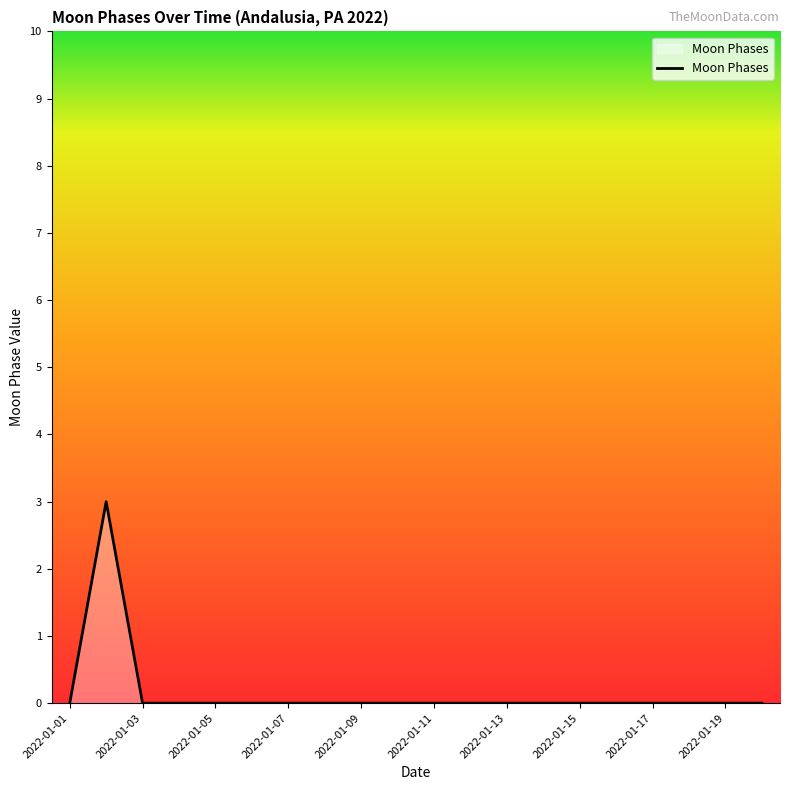

Count the number of categories in the chart.

20